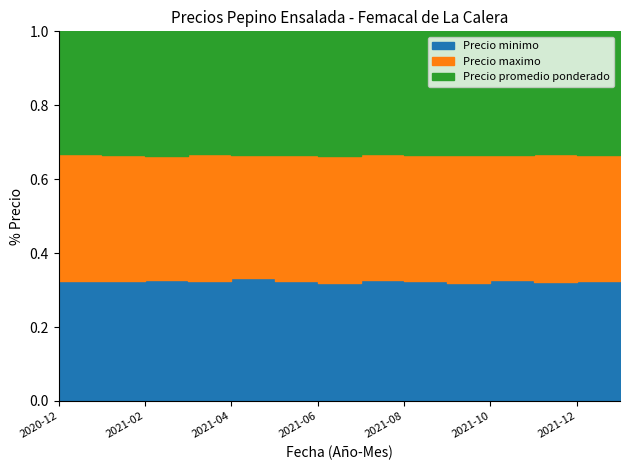

True or false: Precio minimo and Precio maximo cross at least once.

False